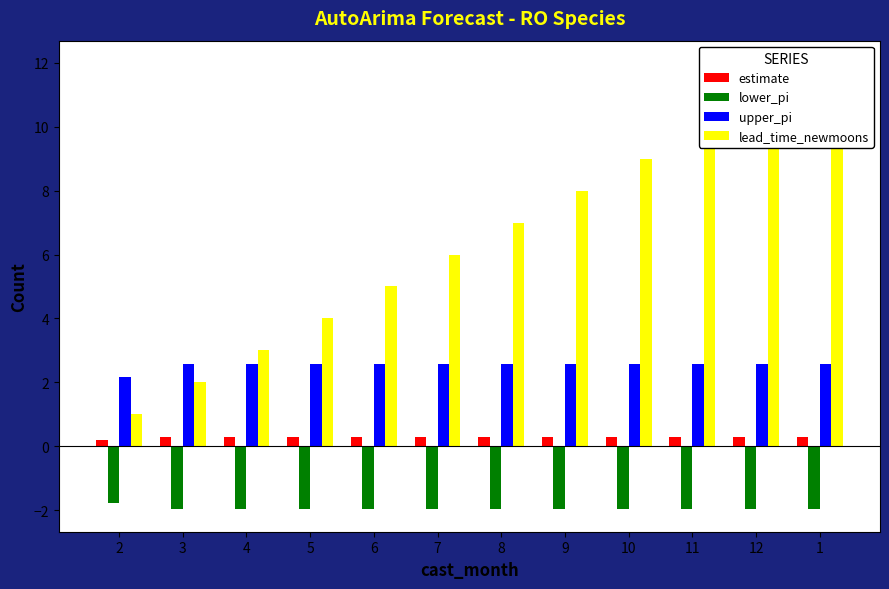

Is the value of lead_time_newmoons at 4 greater than the value of upper_pi at 3?

Yes